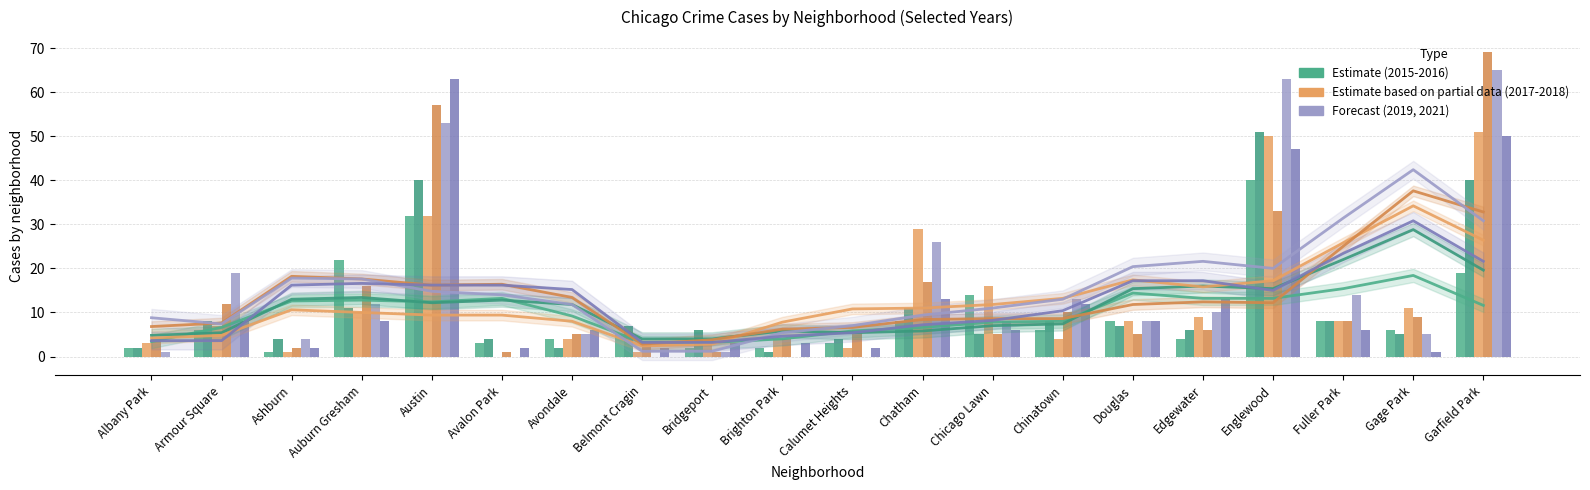

What is the difference between the 2019 trend values at Belmont Cragin and Gage Park?

41.2